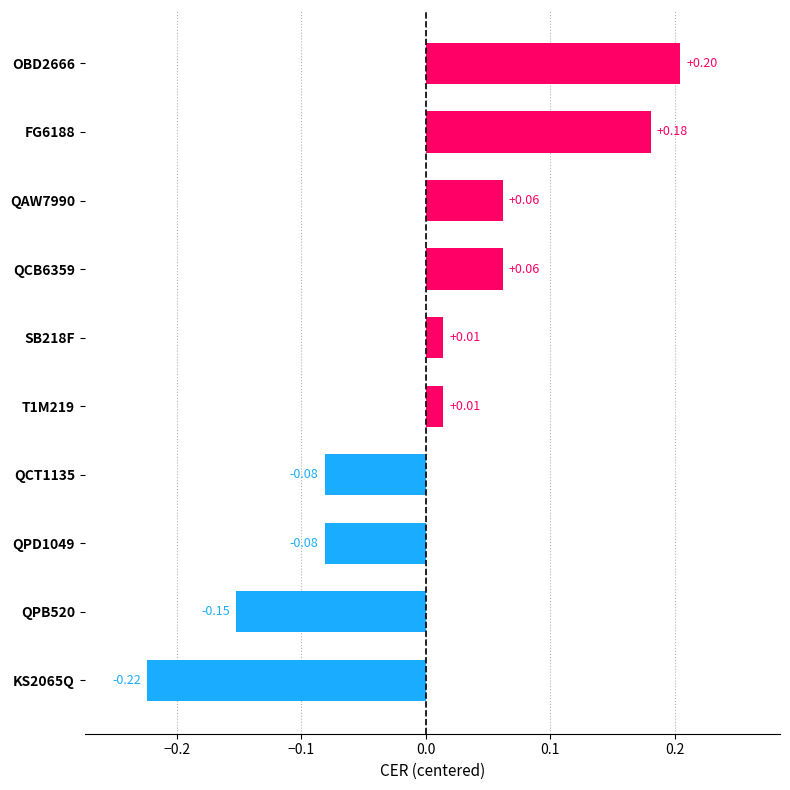

Which has a higher value, QAW7990 or QPB520?

QAW7990